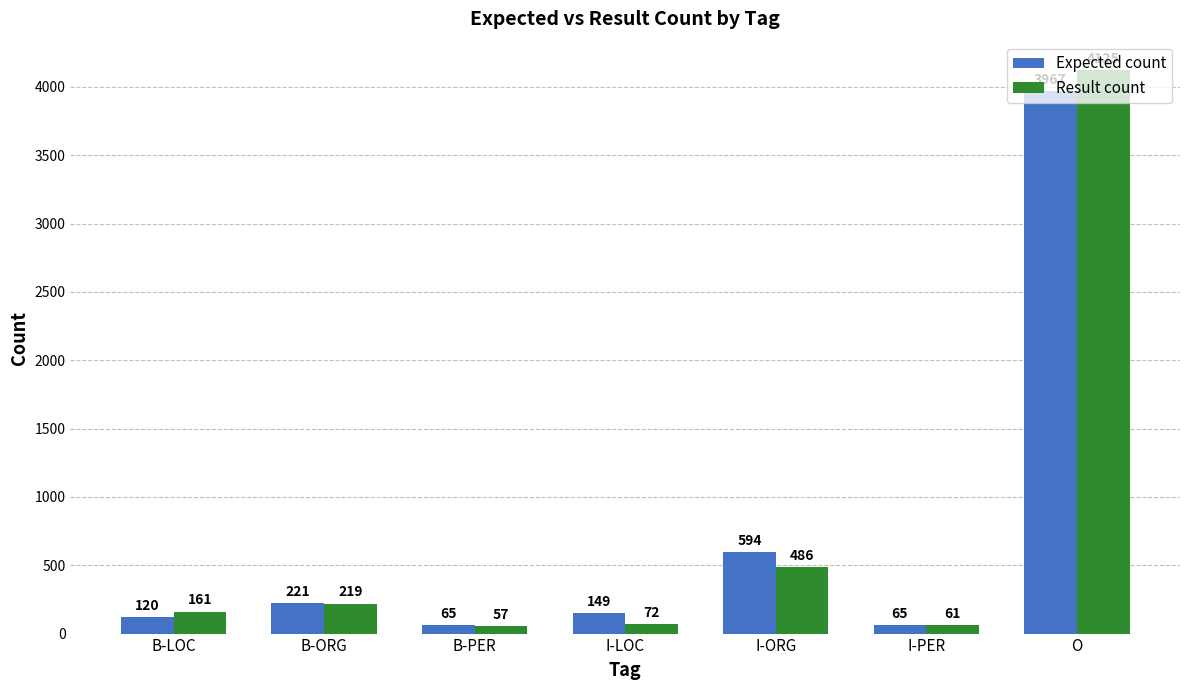

What is the spread (max minus min) of values at O?

158